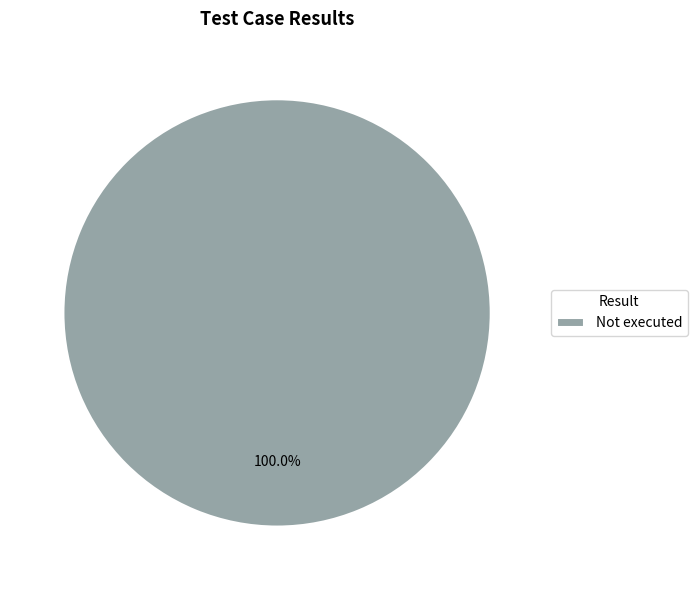

Does any single category account for the majority?

Yes